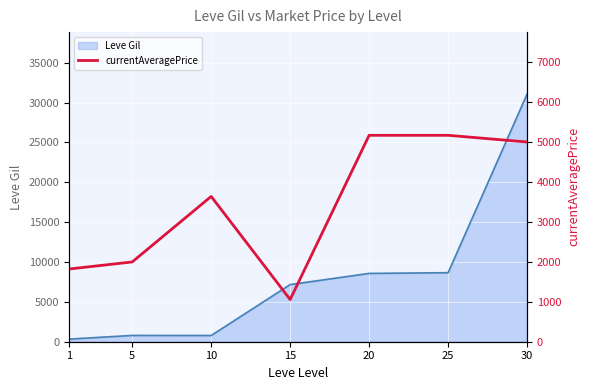

Reading left to right, extract all data points from this chart.

1=1820	5=1997	10=3637	15=1056	20=5167	25=5167	30=5000